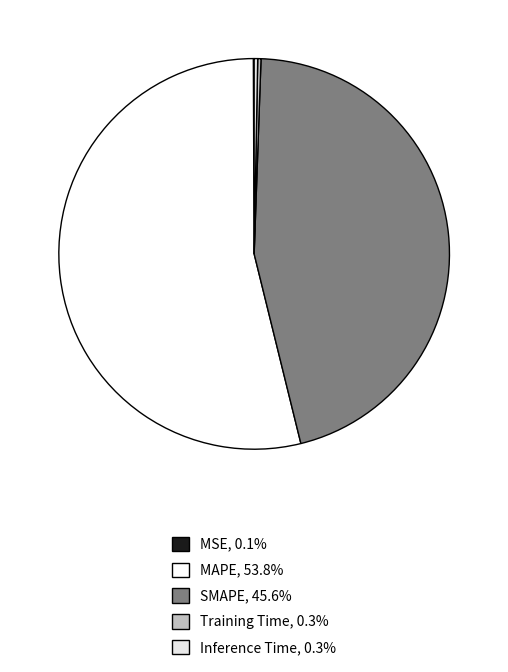

To the nearest percent, what portion does SMAPE represent?

46%